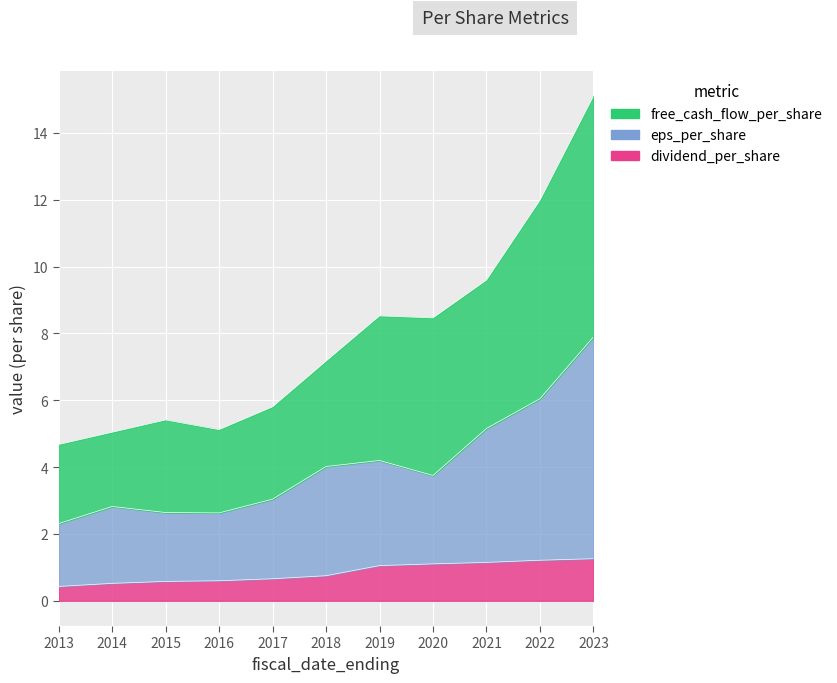

True or false: dividend_per_share and eps_per_share cross at least once.

False